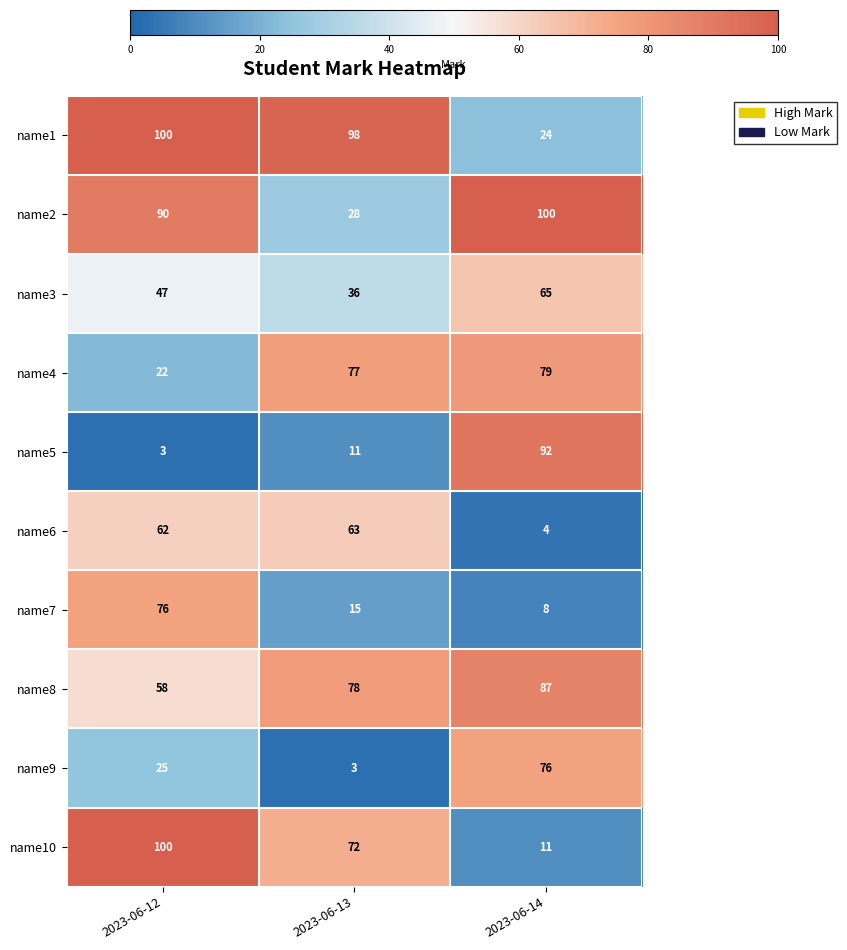

What value does the name7 series have at 2023-06-14, to the nearest 5?

10